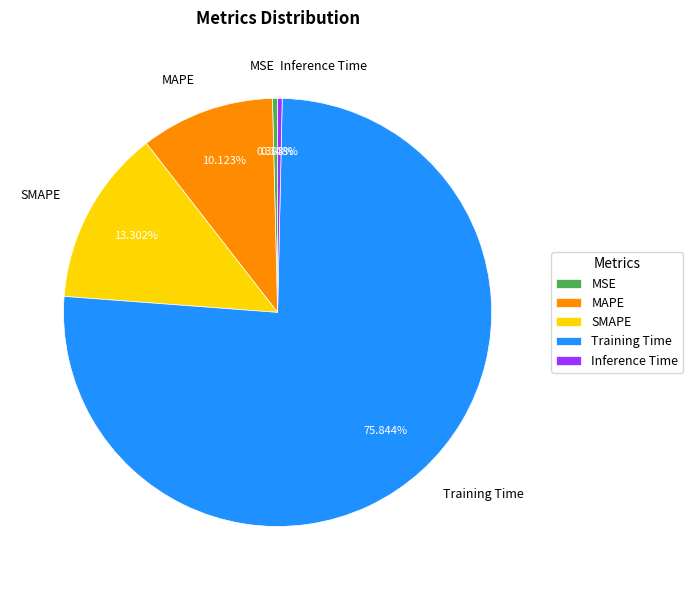

Combined, do Inference Time and Training Time account for over 50%?

Yes